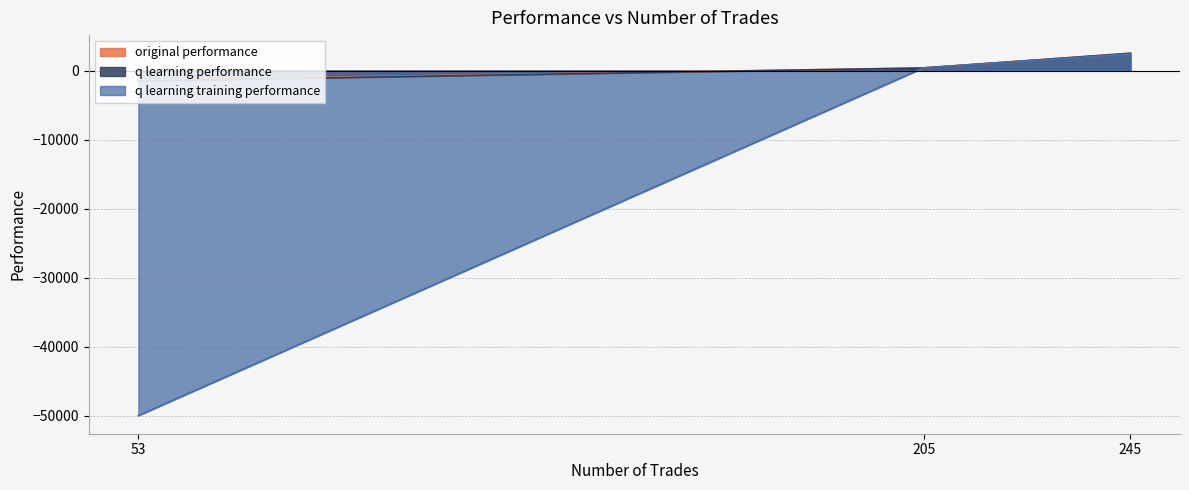

How many values in q learning performance are above zero?

2